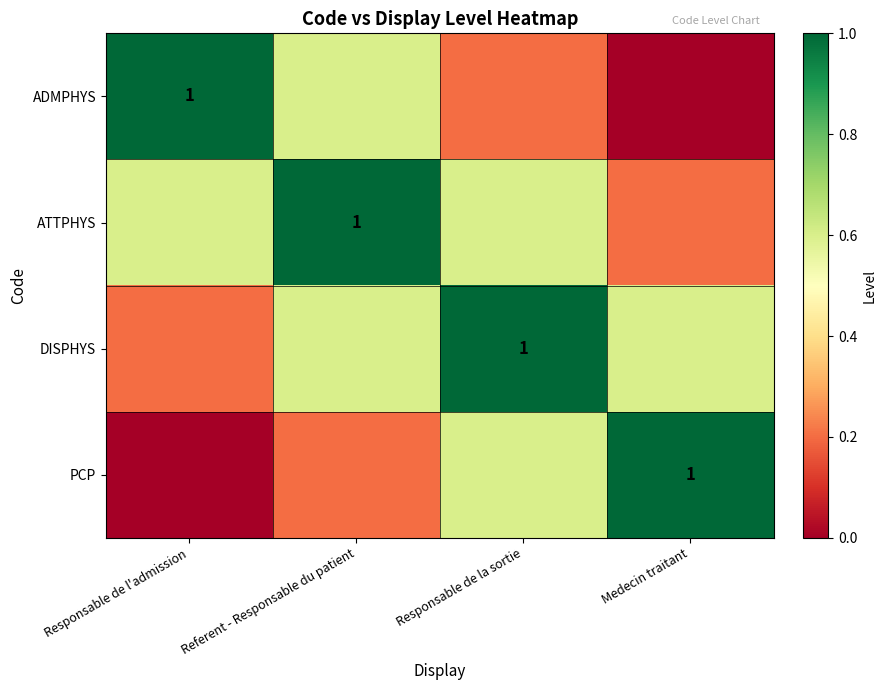

How many ATTPHYS values are between 0 and 1?

4